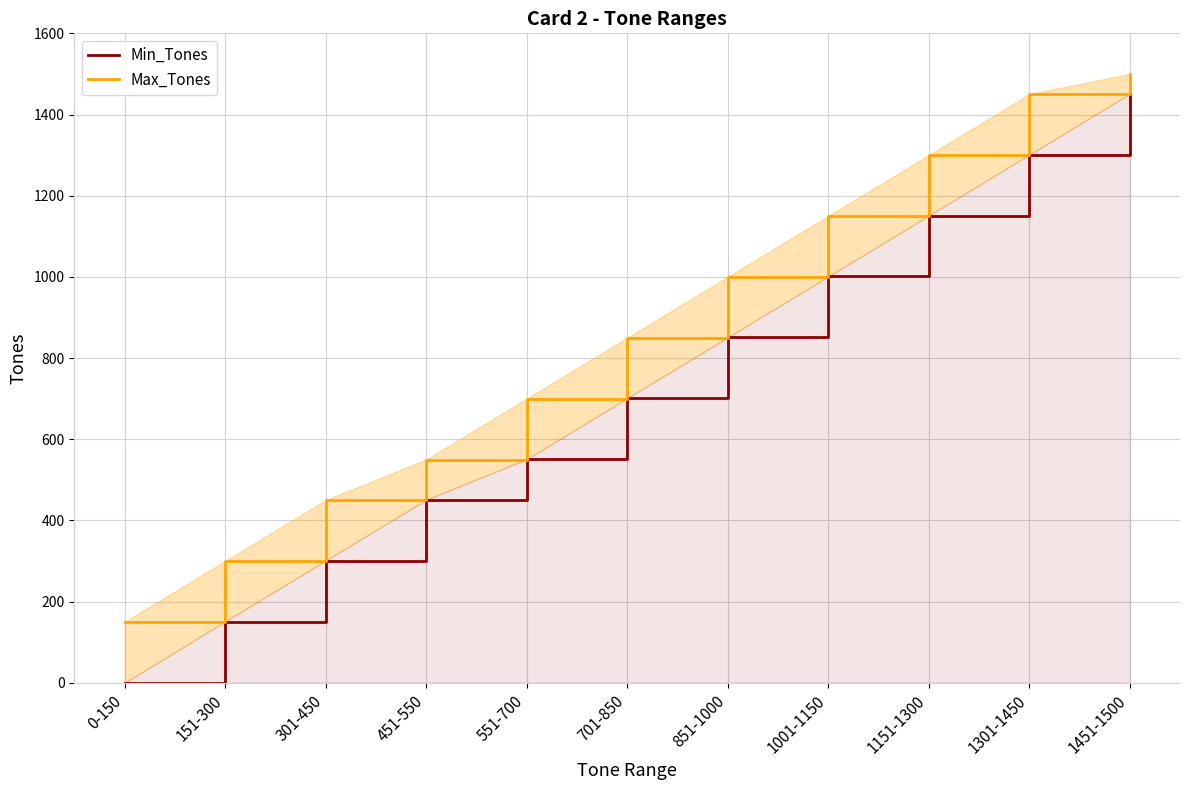

What is the highest value of the Max_Tones series?

1500